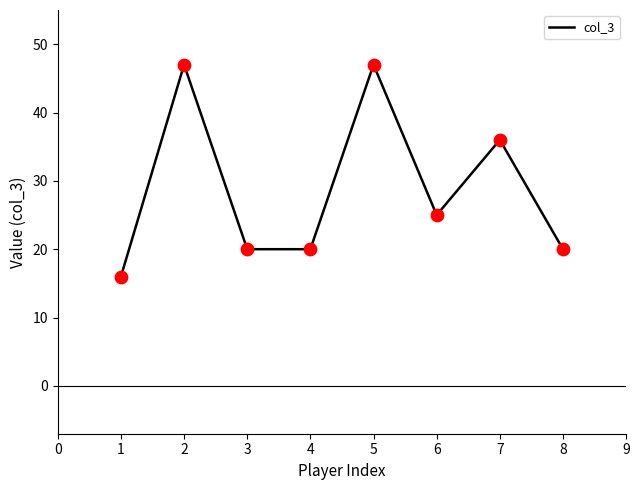

What is the change in value from 4 to 5?

+27